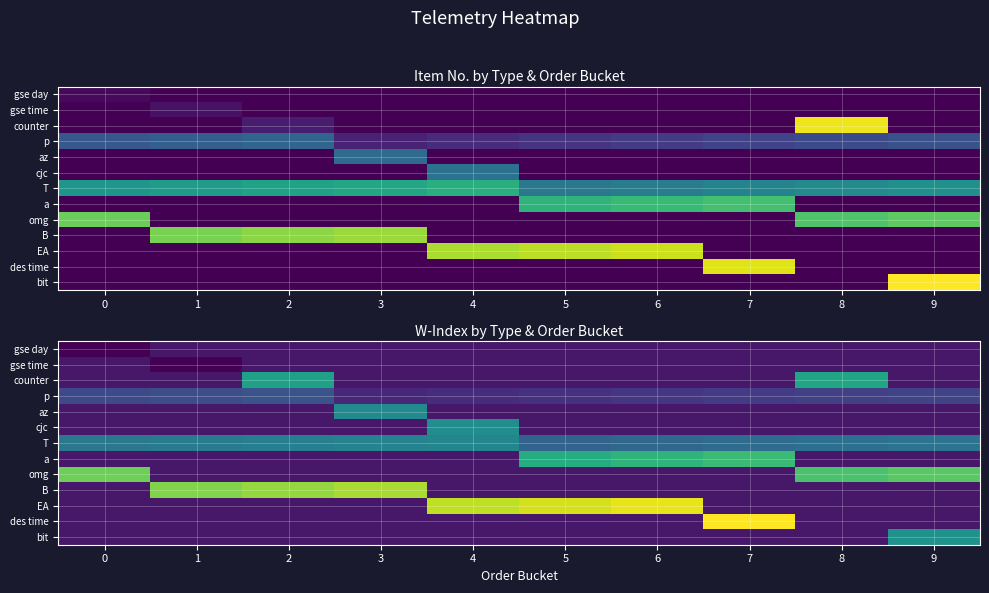

Rank the series by their maximum value, from highest to lowest.

des time, EA, B, omg, a, counter, bit, cjc, az, T, p, gse day, gse time